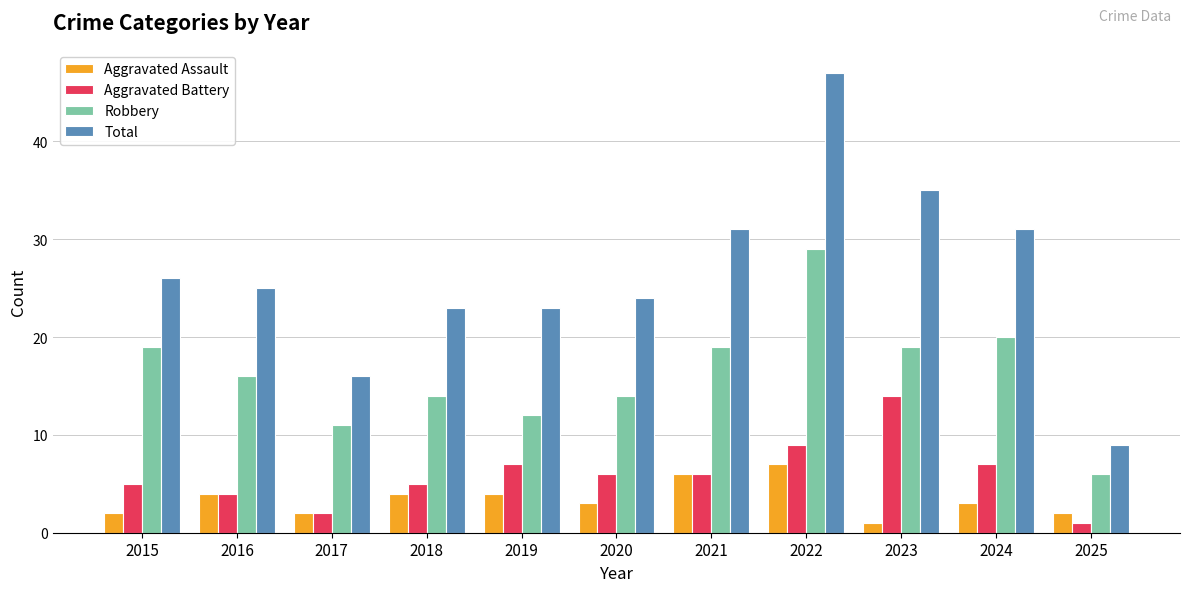

What is the difference between the highest and lowest values at 2015?

24